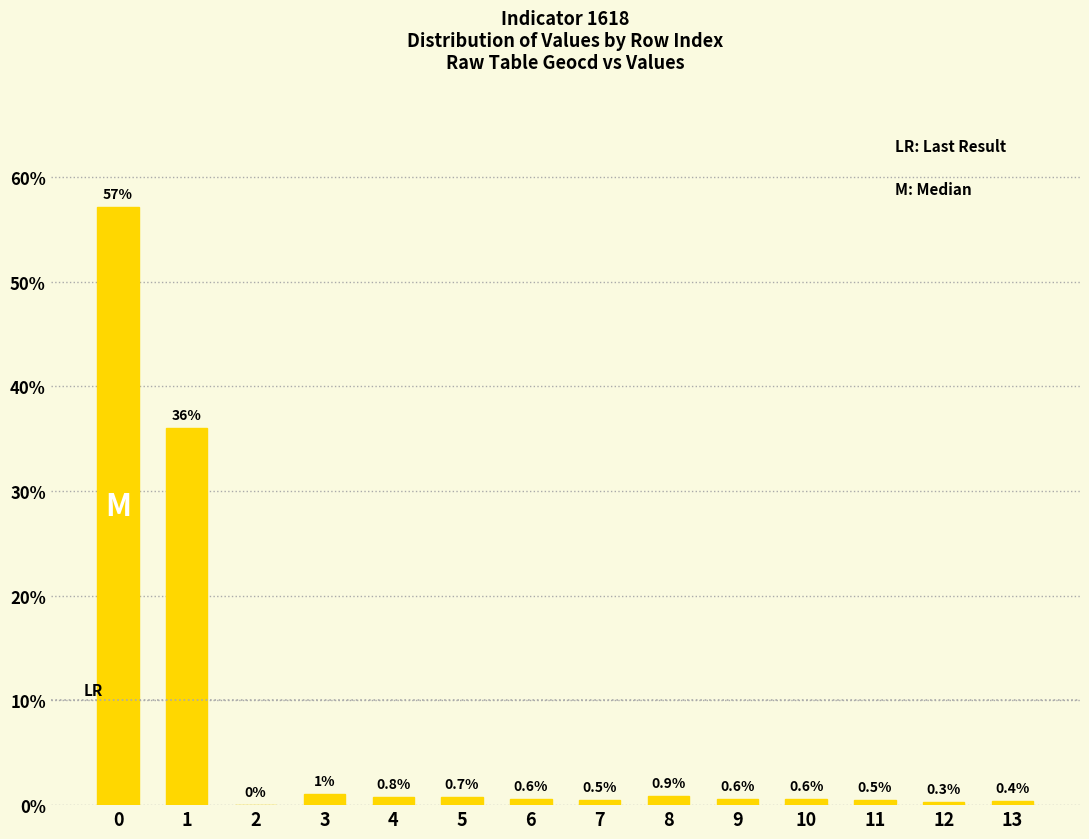

What value does the data have at 4?

0.8